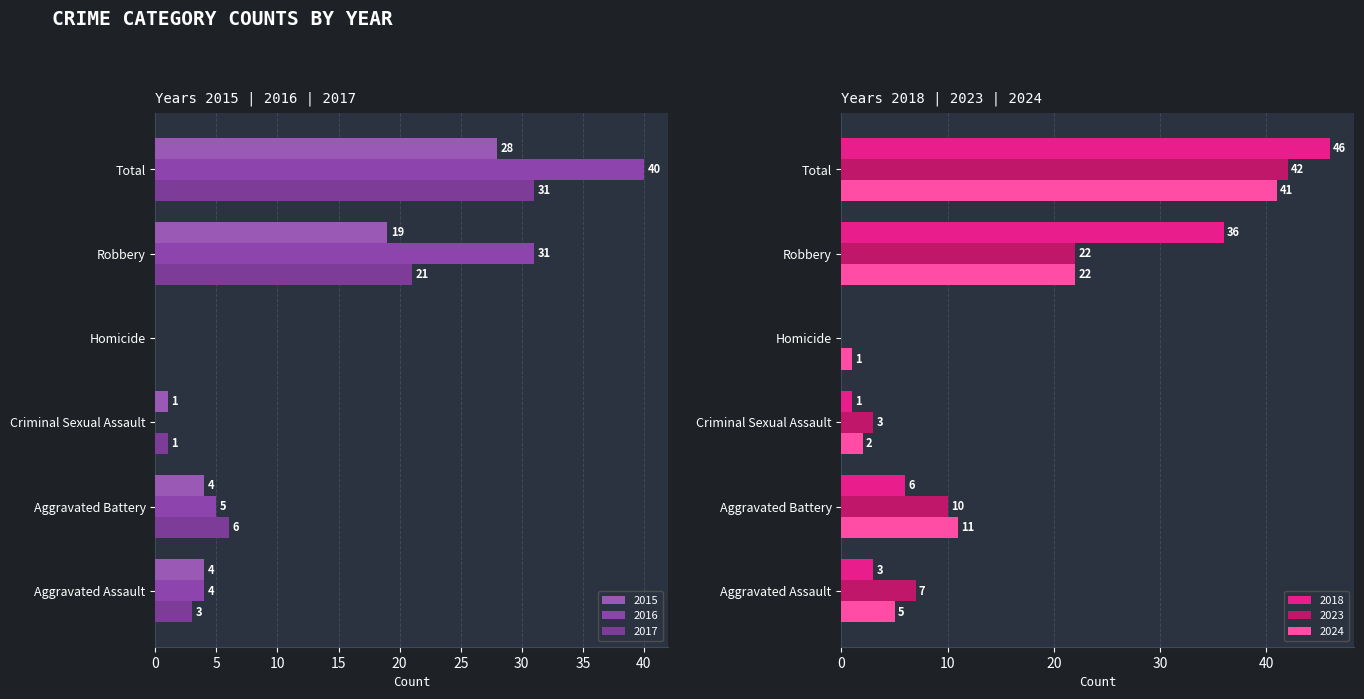

Between Homicide and Total, which series saw the biggest shift?

2018